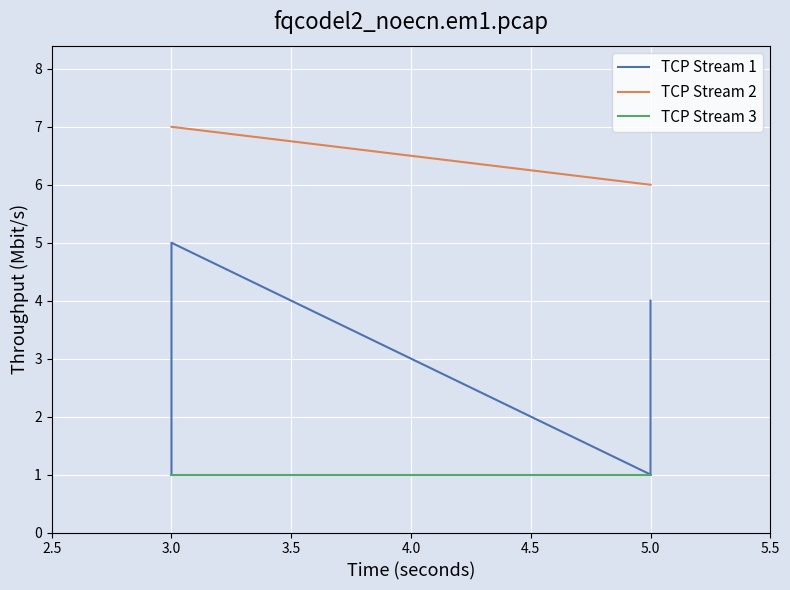

Rank the series by their average value, from highest to lowest.

TCP Stream 2, TCP Stream 1, TCP Stream 3